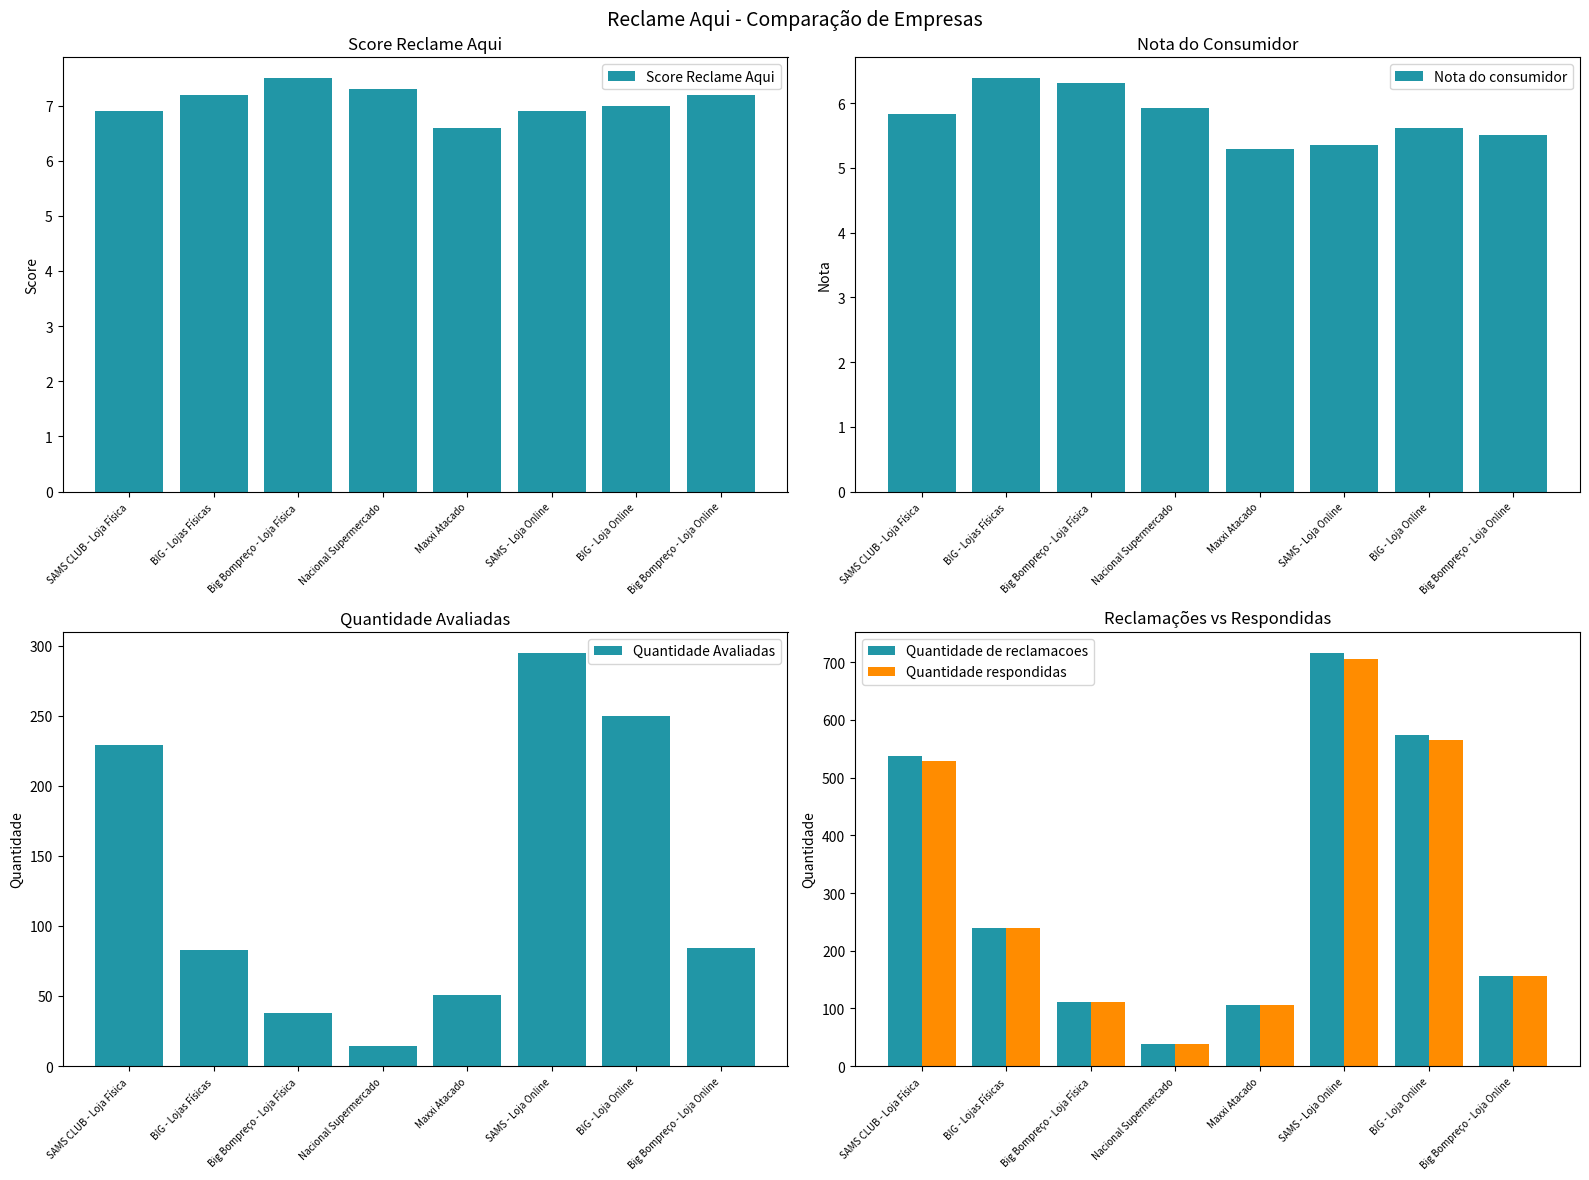

At which category does the chart reach its peak across all series?

SAMS - Loja Online